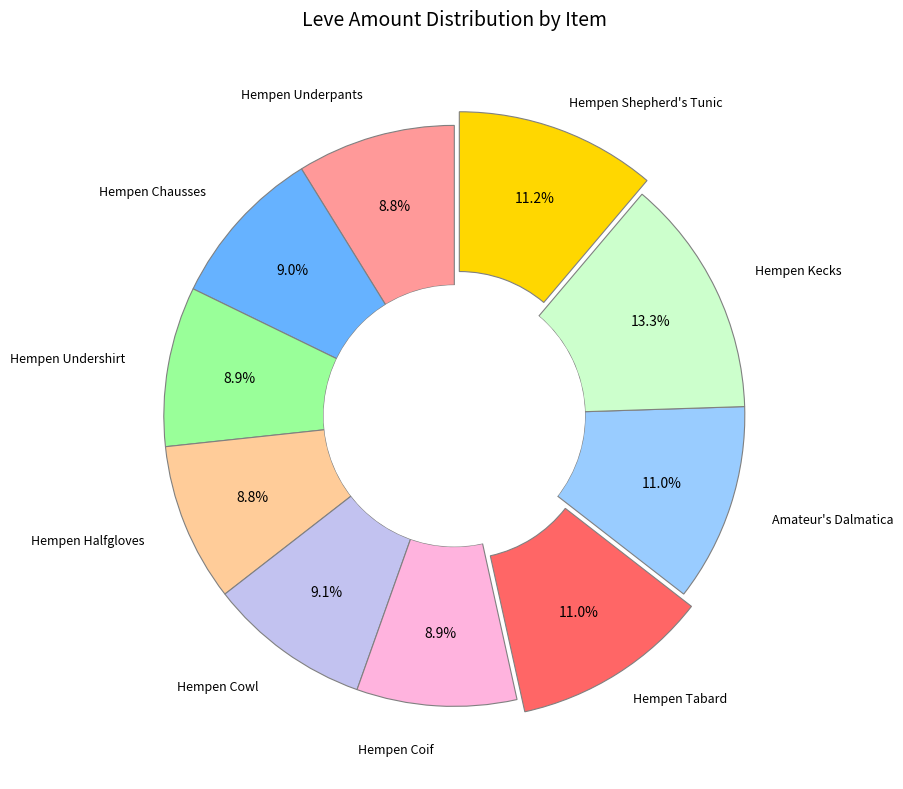

Does any single category account for the majority?

No